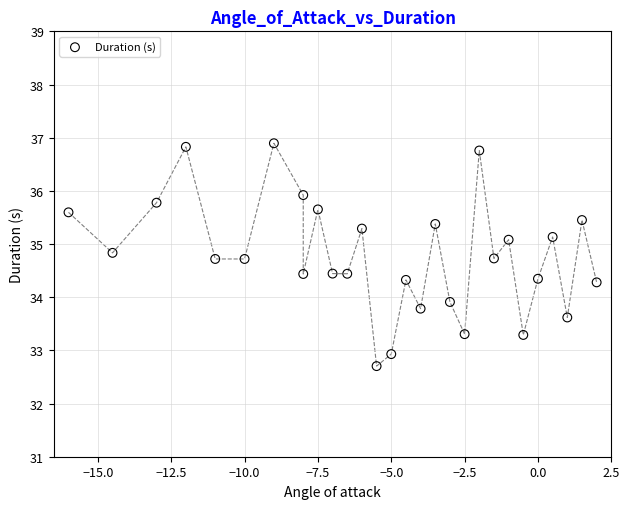

What Y value in the scatter plot is closest to 34?

33.9